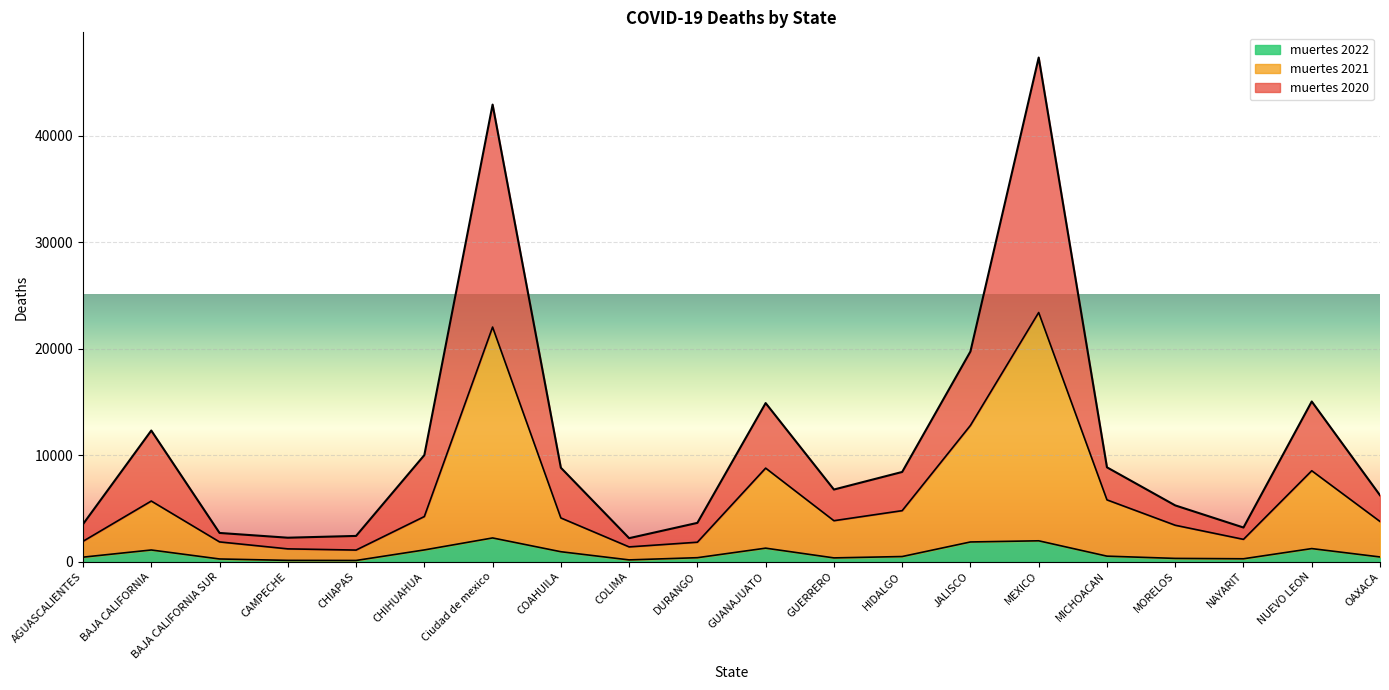

Is it true that muertes 2020 equals 2424 at HIDALGO?

False